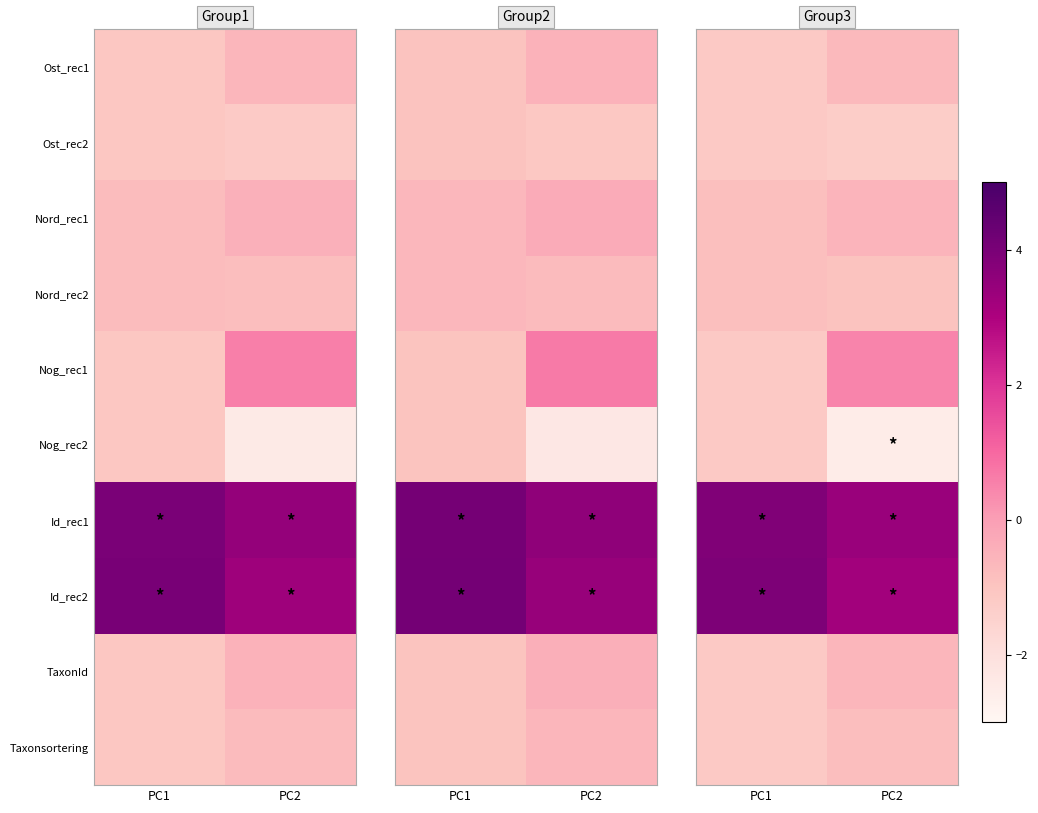

At which category is the sum across all series the highest?

PC2